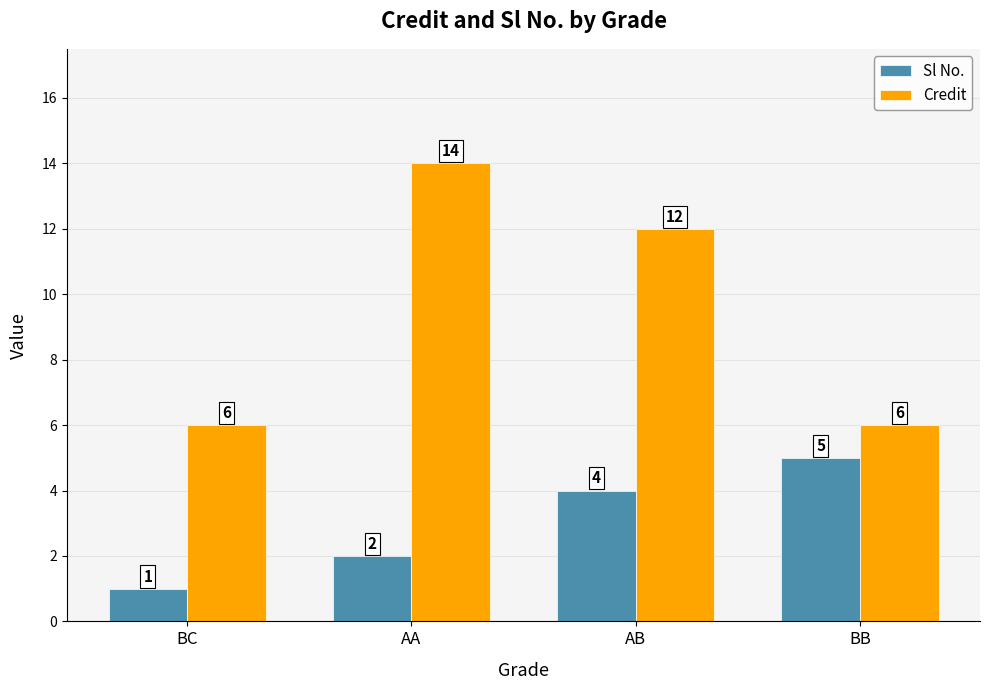

What is the sum of the Credit values at BC and AB?

18